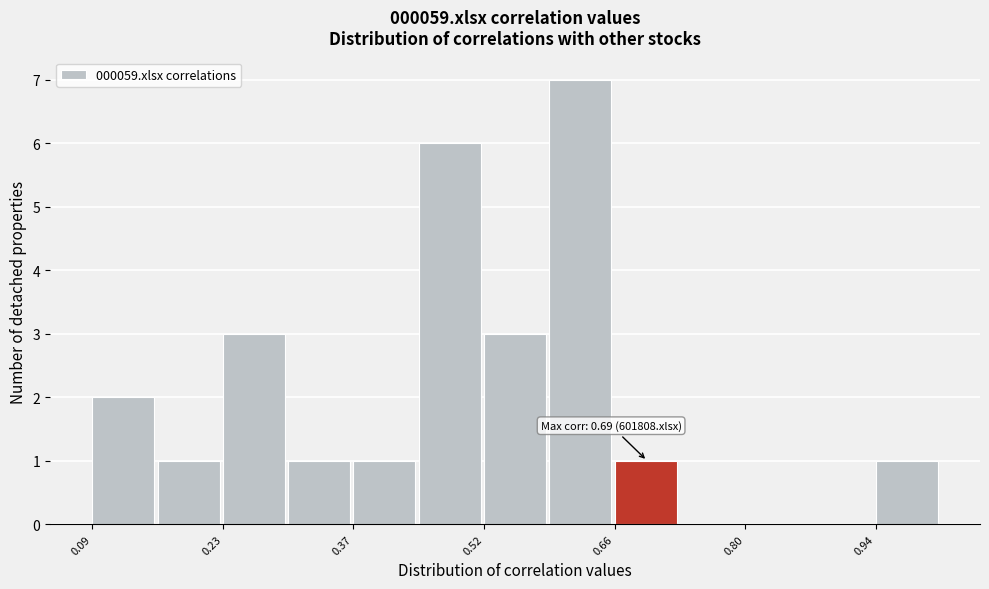

Around what value on the x-axis is the tallest bar? Give the approximate position of its centre, as read against the axis.

0.62